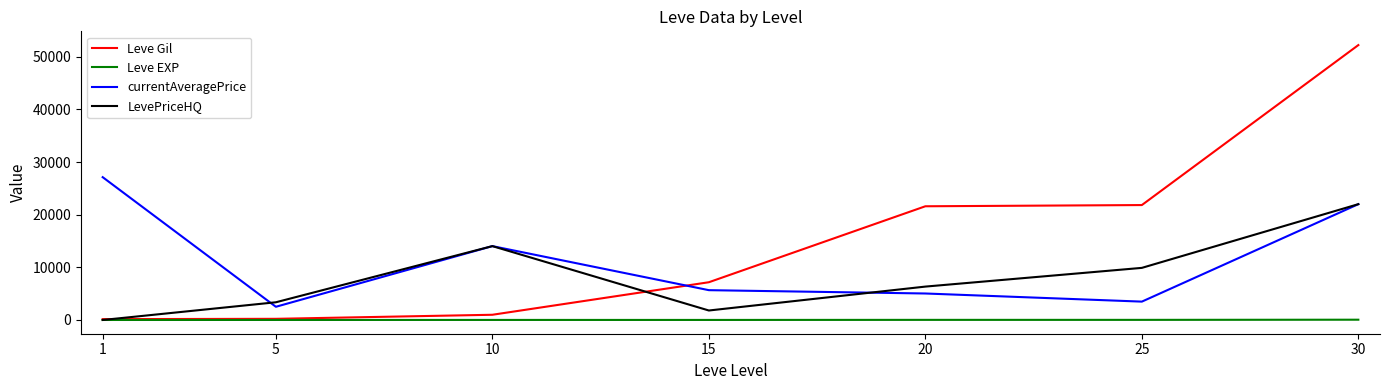

Which series changed the most between 25 and 30?

Leve Gil